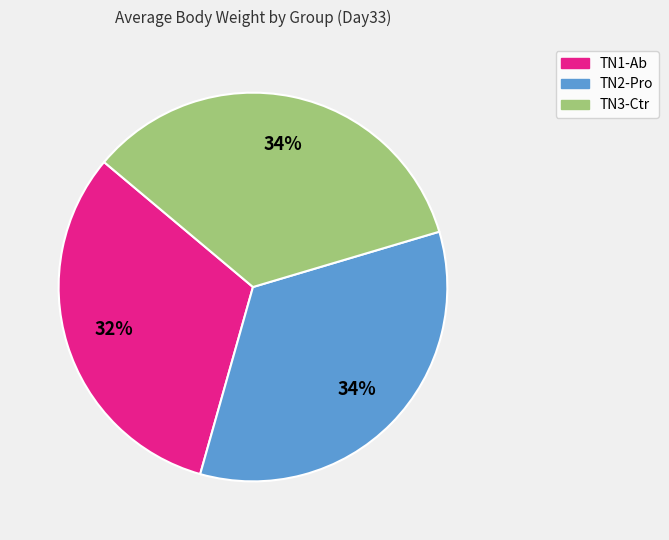

Approximately how many times larger is the value at TN3-Ctr compared to TN2-Pro?

1.0